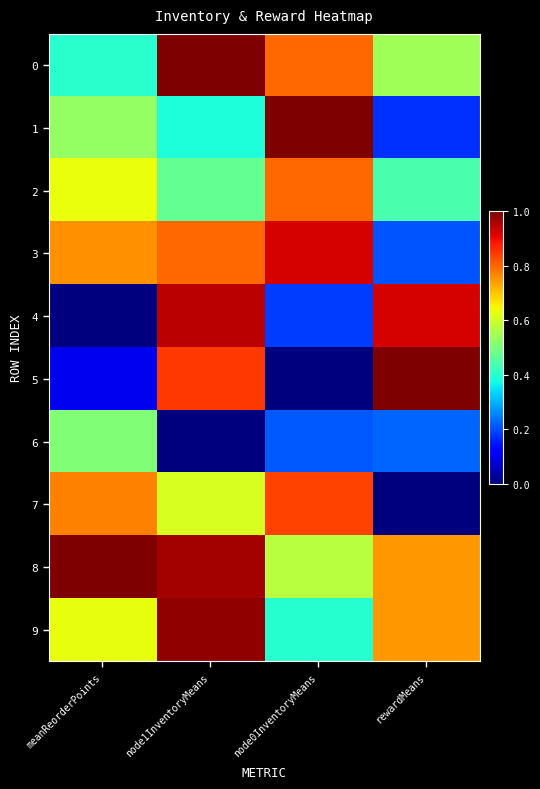

What is the maximum value shown in the chart?

1.0